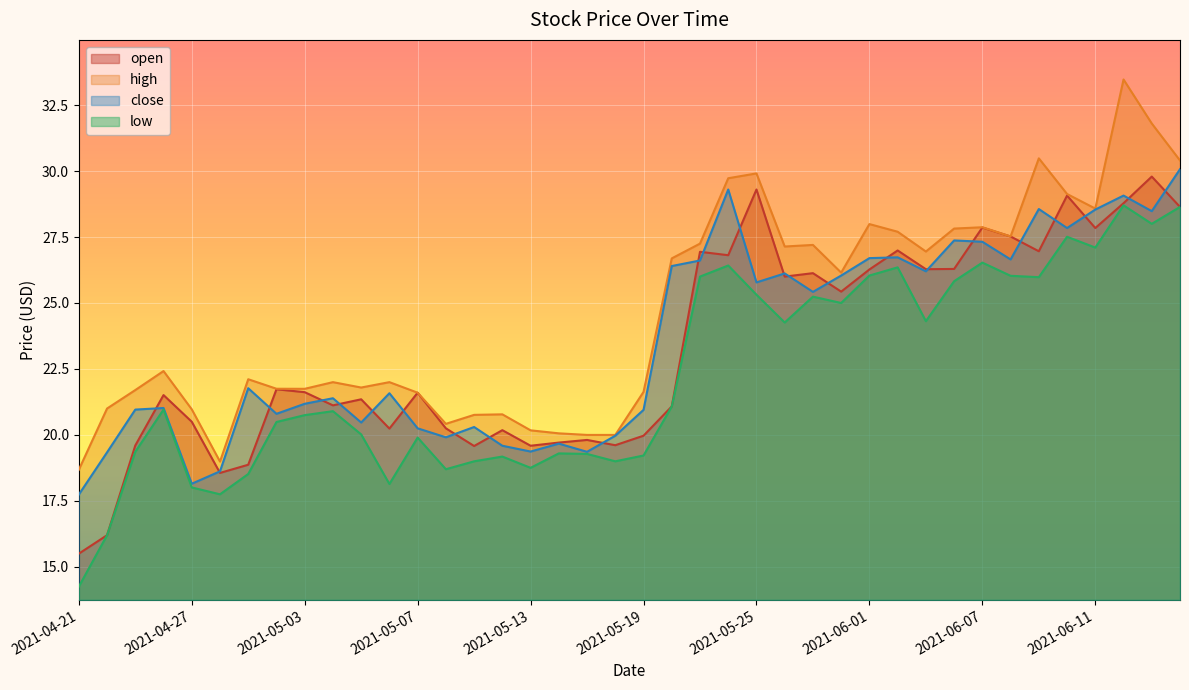

Where does the low series first go above 20?

2021-04-26